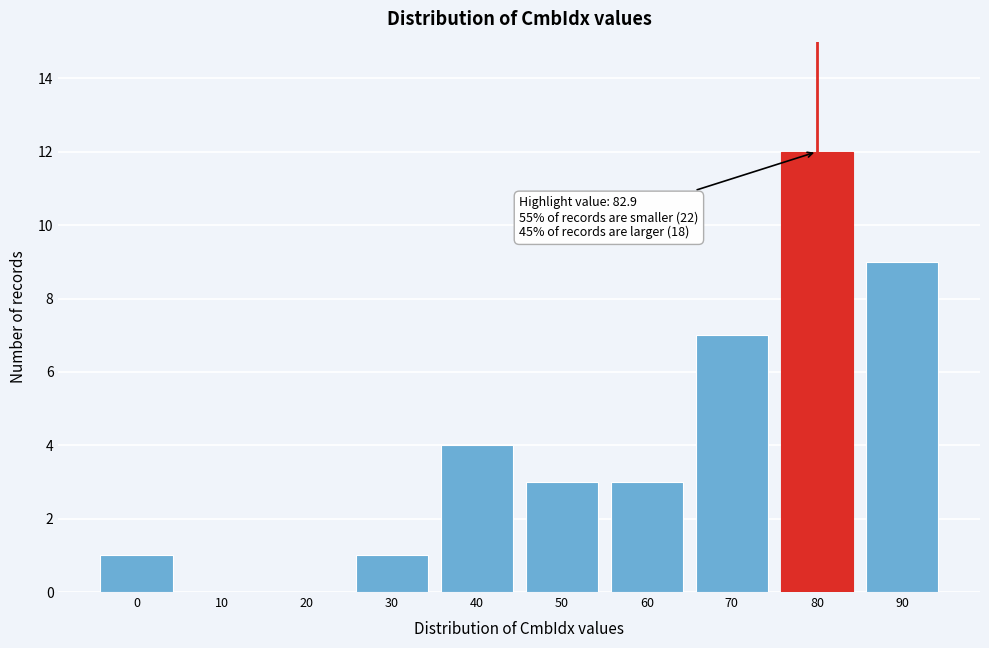

Reading left to right, transcribe all the data shown in this chart.

0=1	10=0	20=0	30=1	40=4	50=3	60=3	70=7	80=12	90=9